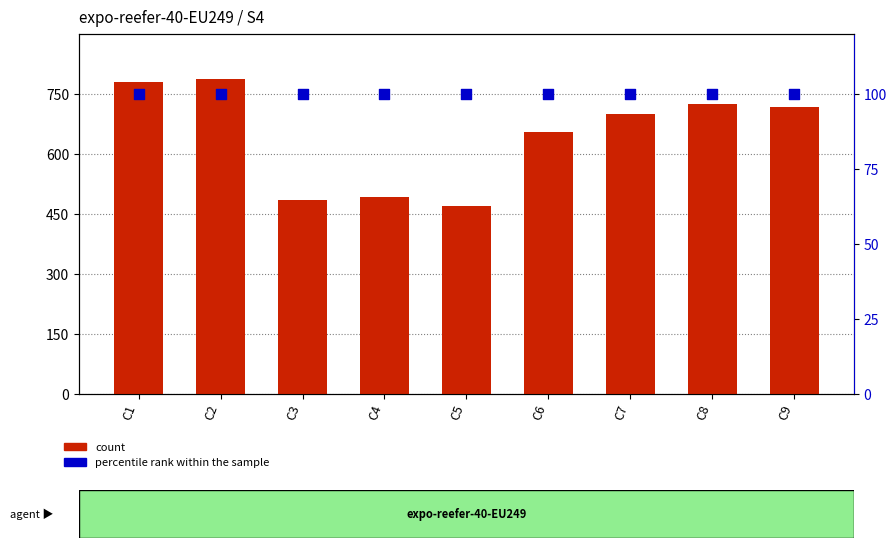

What are all the series names shown in the legend?

count, percentile rank within the sample